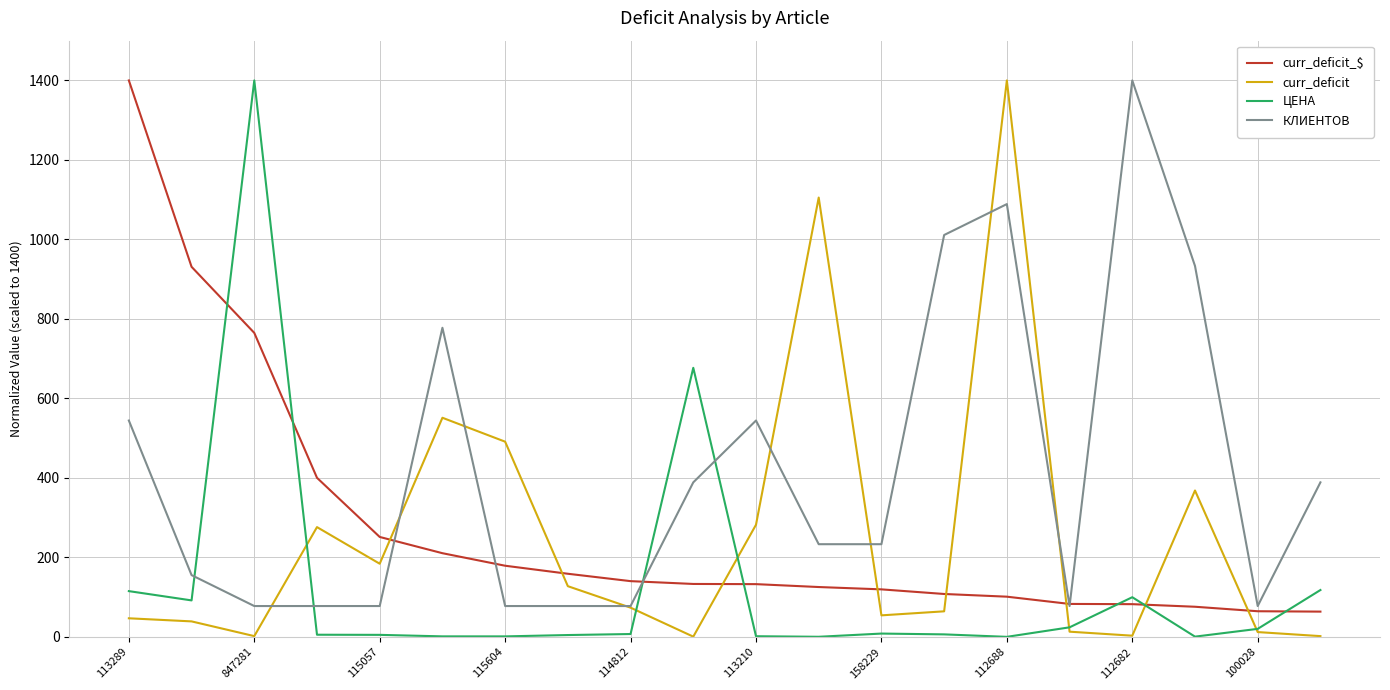

Which series has the largest total across all categories?

КЛИЕНТОВ